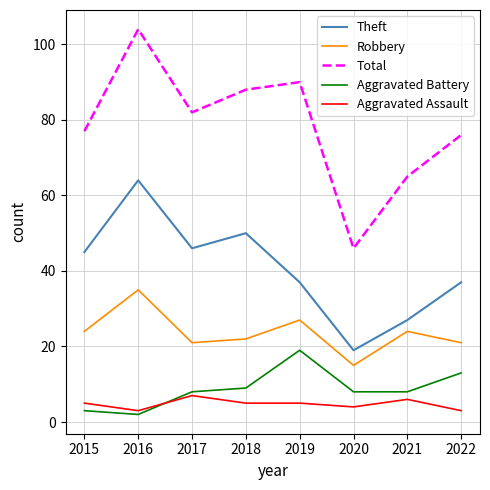

True or false: Aggravated Battery and Robbery intersect in this chart.

False